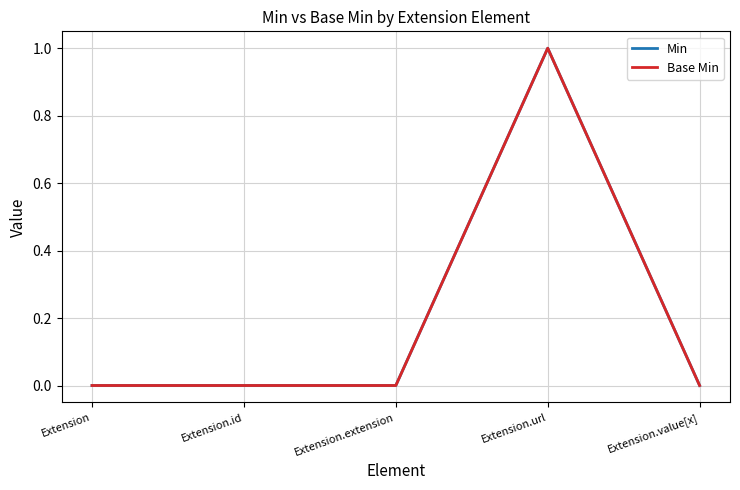

At which label does Min reach its peak?

Extension.url